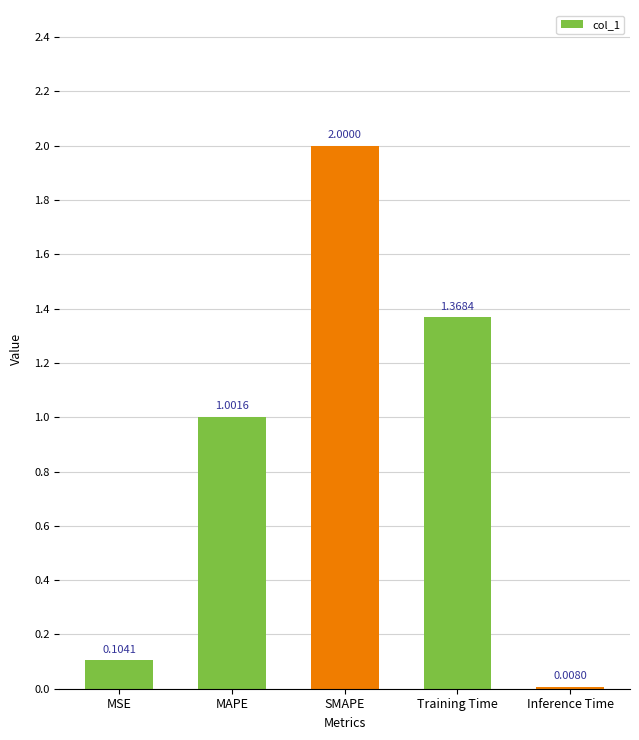

The value at Training Time is 0.6. True or false?

False